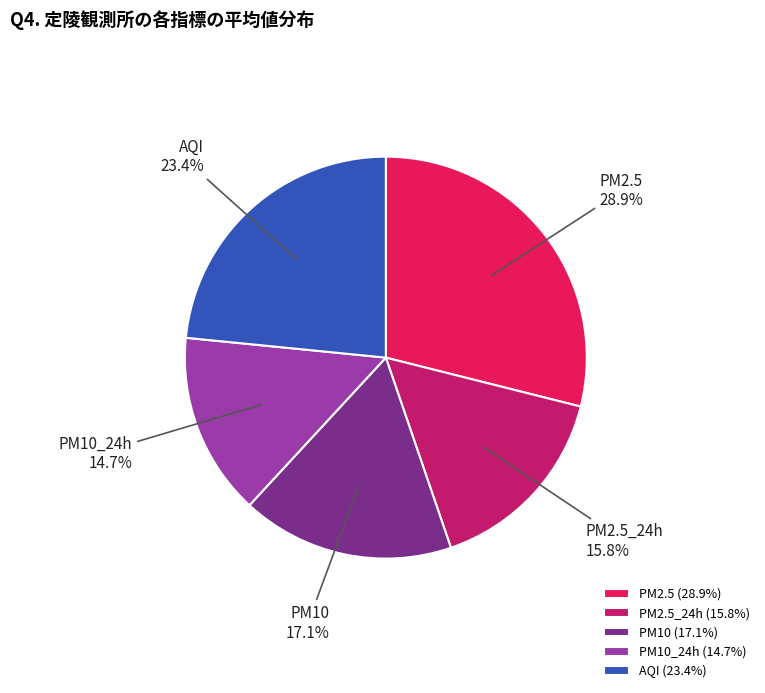

True or false: PM2.5 accounts for 19% of the total.

False